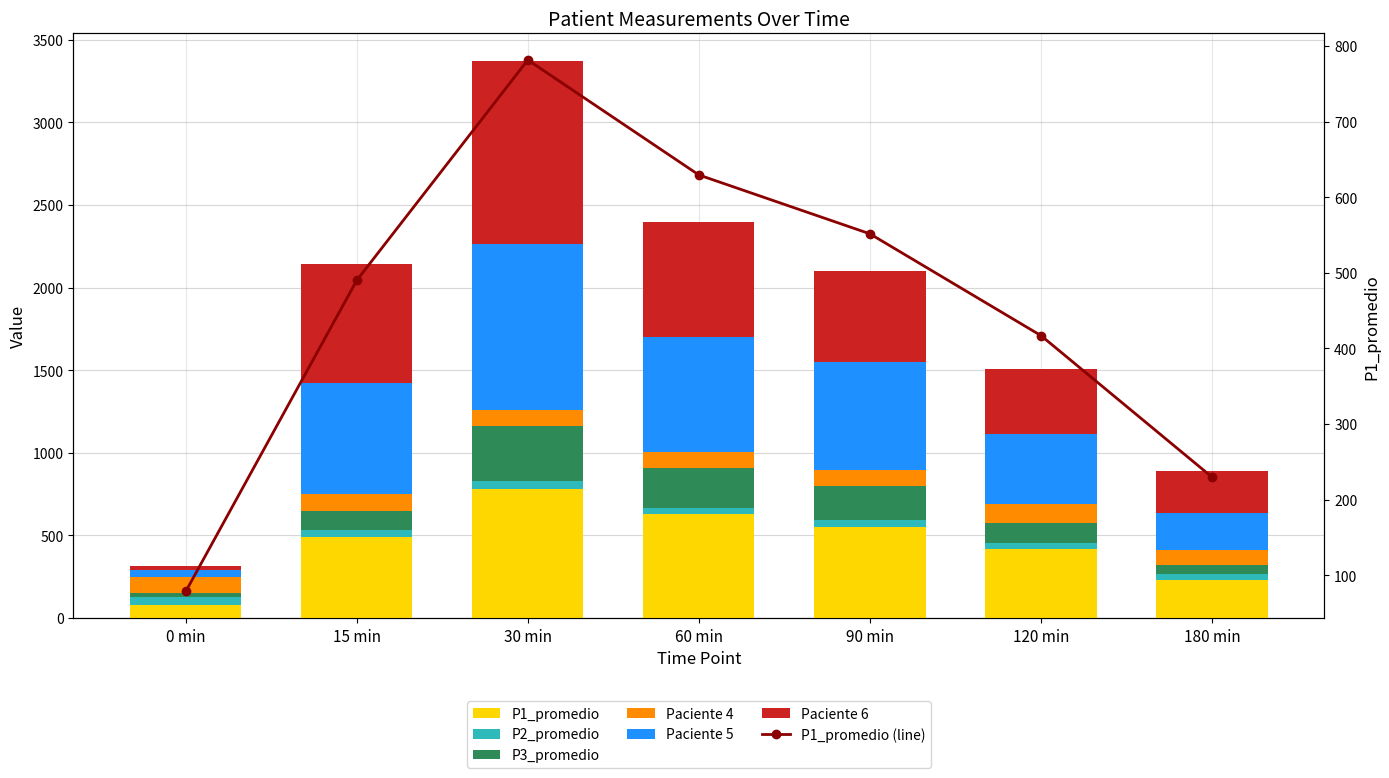

How many bars are there in each group?

6